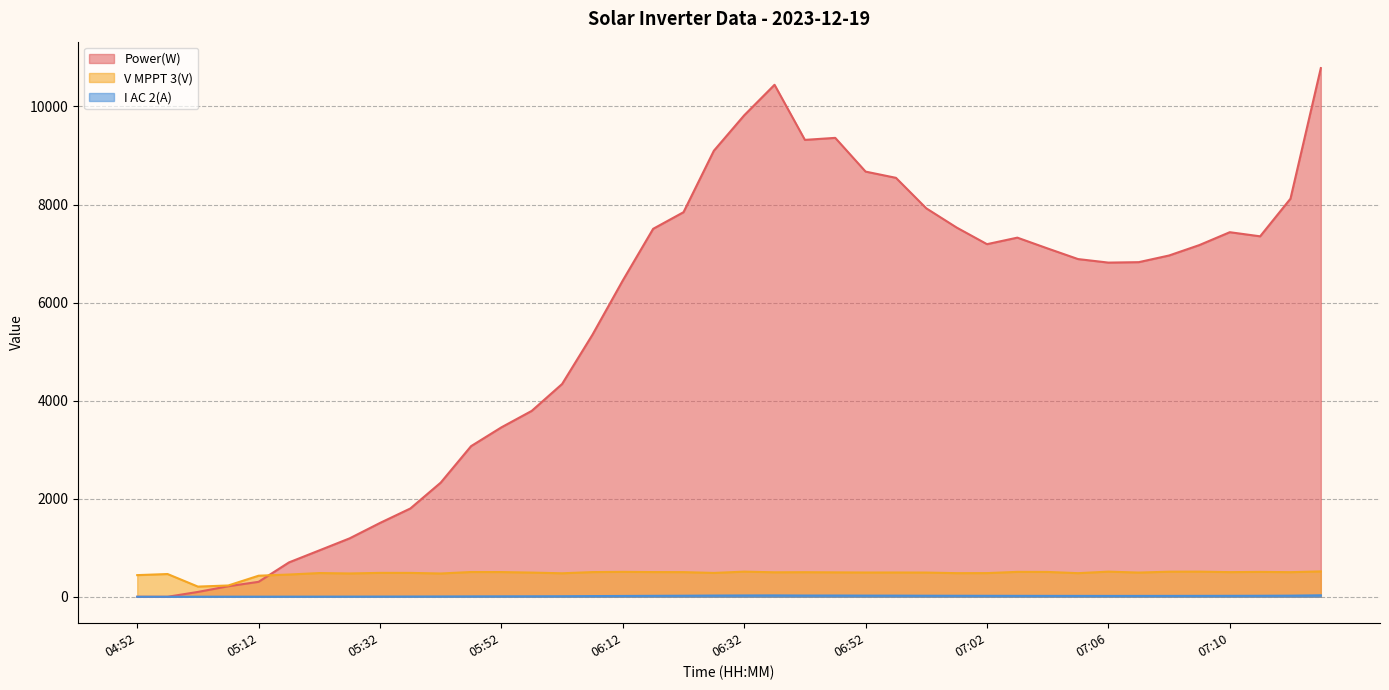

In Power(W), how many points are lower than both neighbors (excluding endpoints)?

4